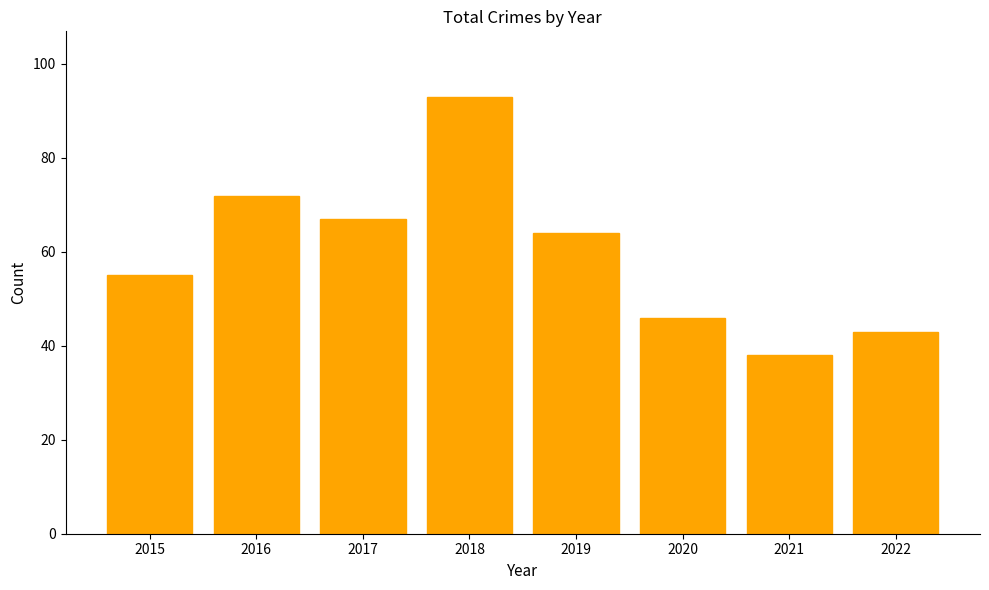

List the labels in order of value, smallest first.

2021, 2022, 2020, 2015, 2019, 2017, 2016, 2018